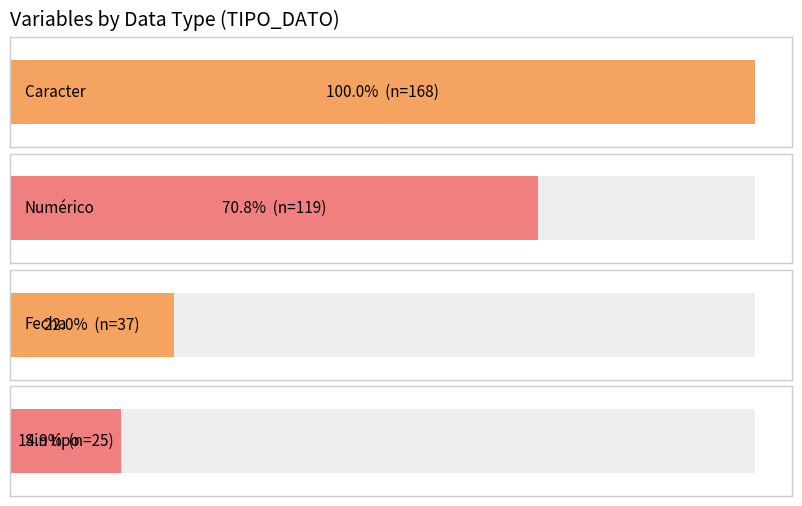

How many categories are shown in the chart?

4